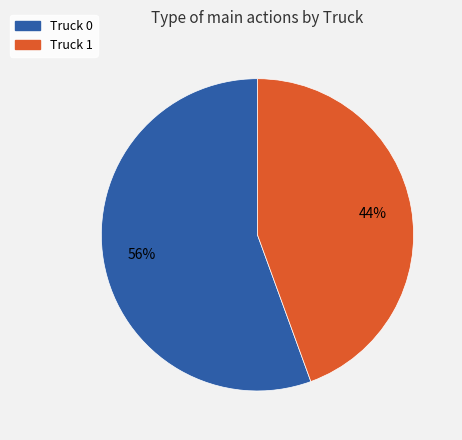

Count the number of slices in the pie.

2